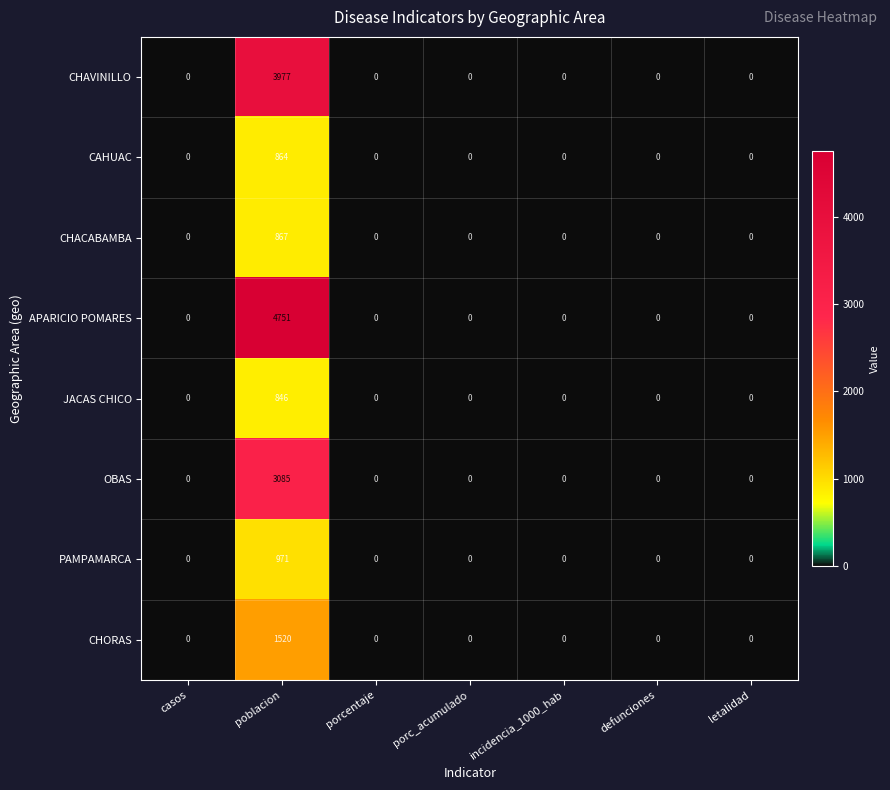

What is the sum of all APARICIO POMARES values?

4751